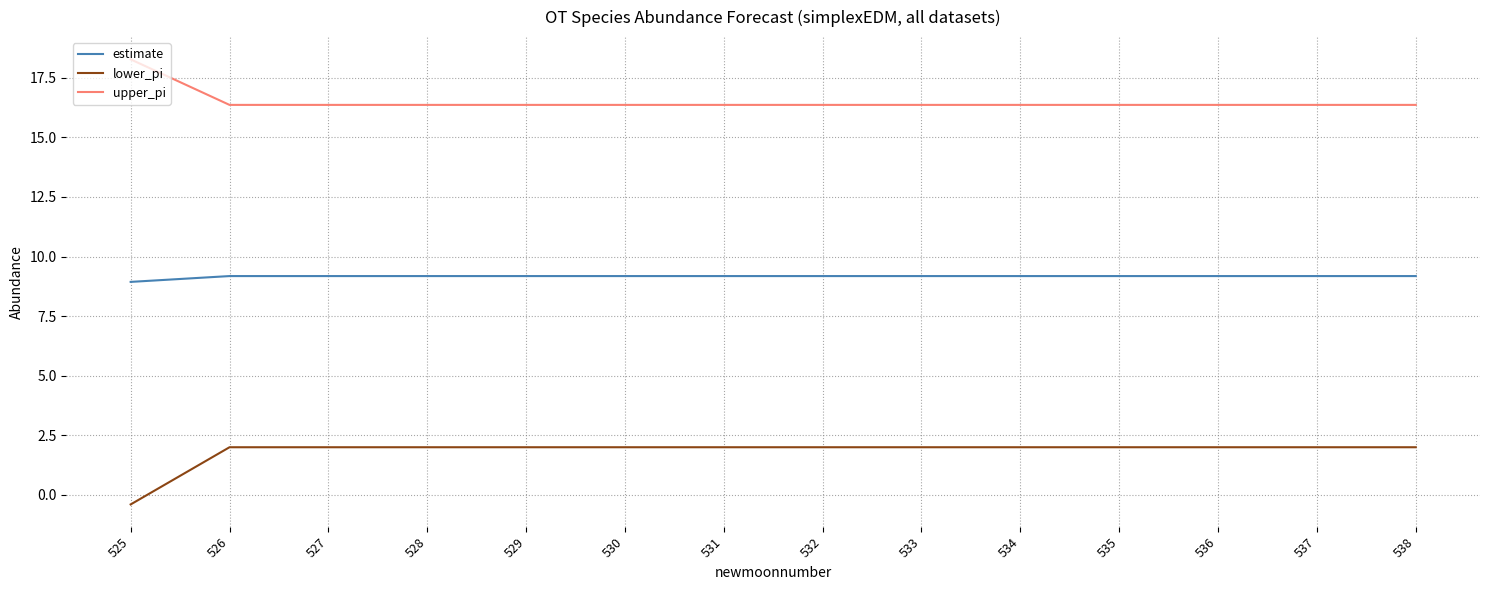

Which series has the largest total across all categories?

upper_pi